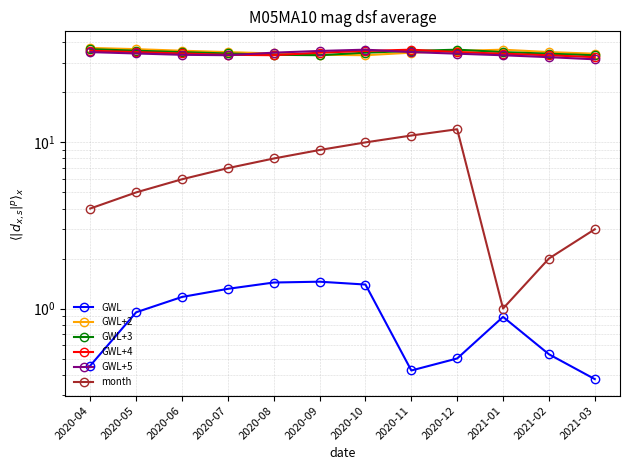

True or false: GWL+5 and month cross at least once.

False